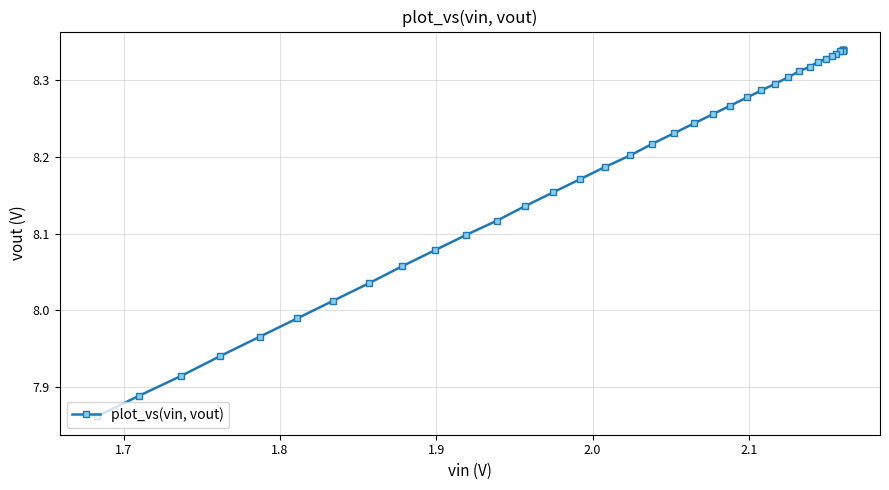

Count the number of data series in this chart.

1